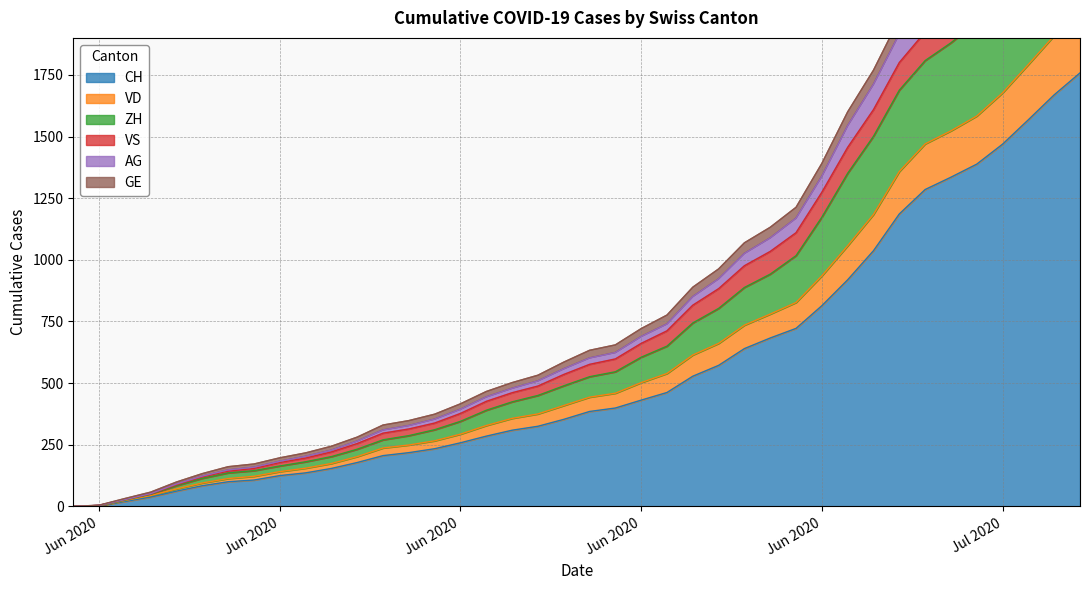

How many values in AG are above zero?

39